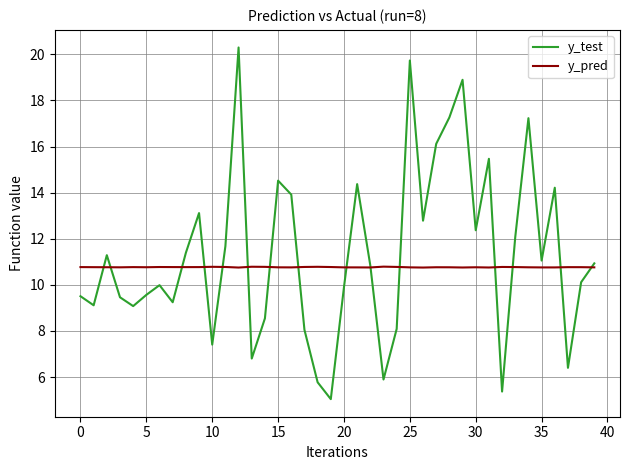

How many intersections are there between y_pred and y_test?

15